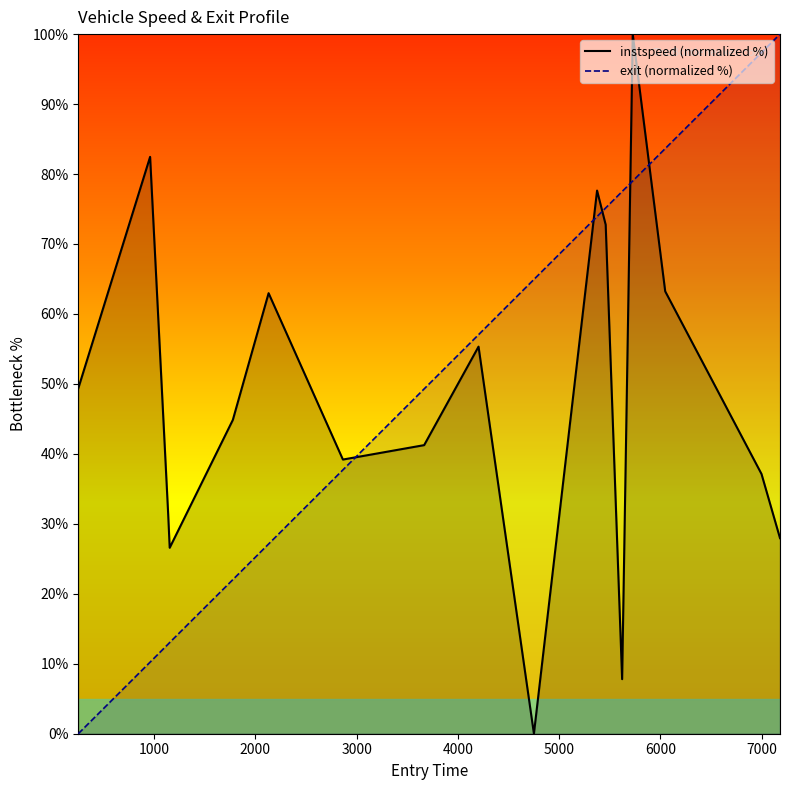

List the series in order of their peak value, lowest first.

instspeed (normalized %), exit (normalized %)